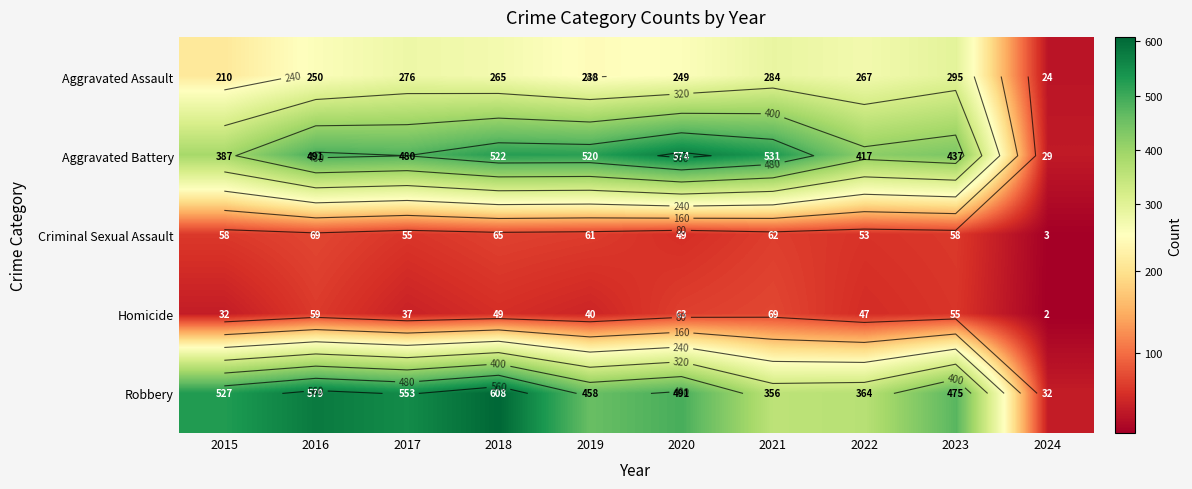

What is the minimum value for Aggravated Assault?

24